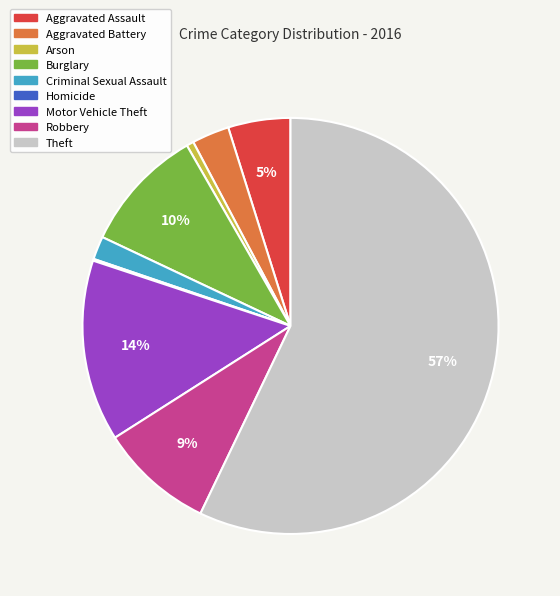

What is the ratio of the value at Aggravated Battery to the value at Robbery?

0.3